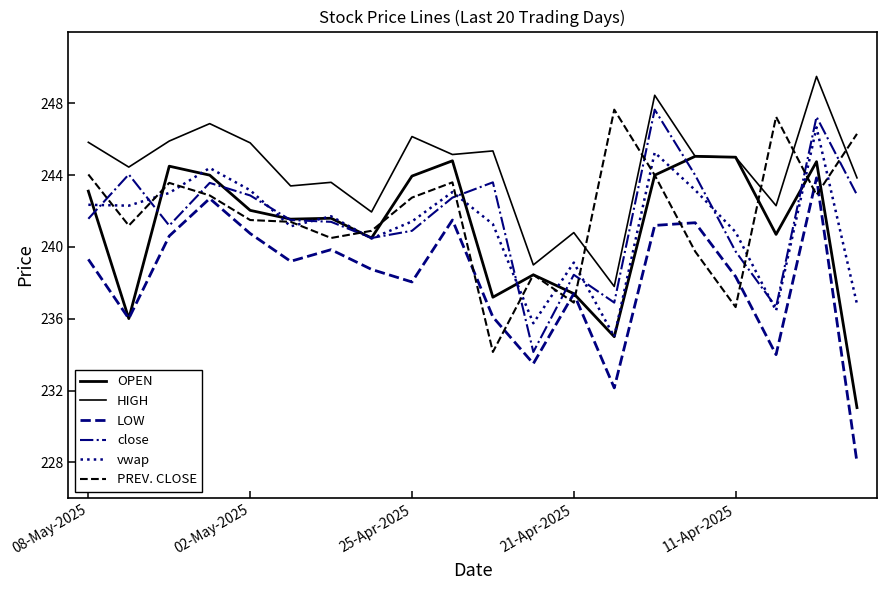

What is the difference between the second highest and second lowest values in the vwap series?

9.5